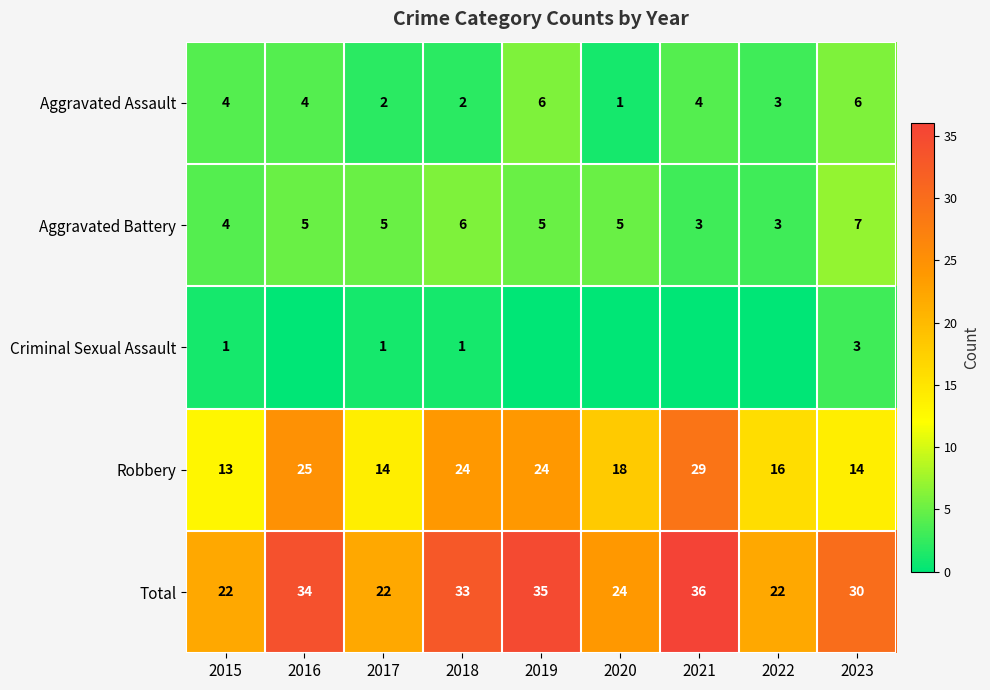

What is the difference between the maximum and second lowest values in the Total series?

14